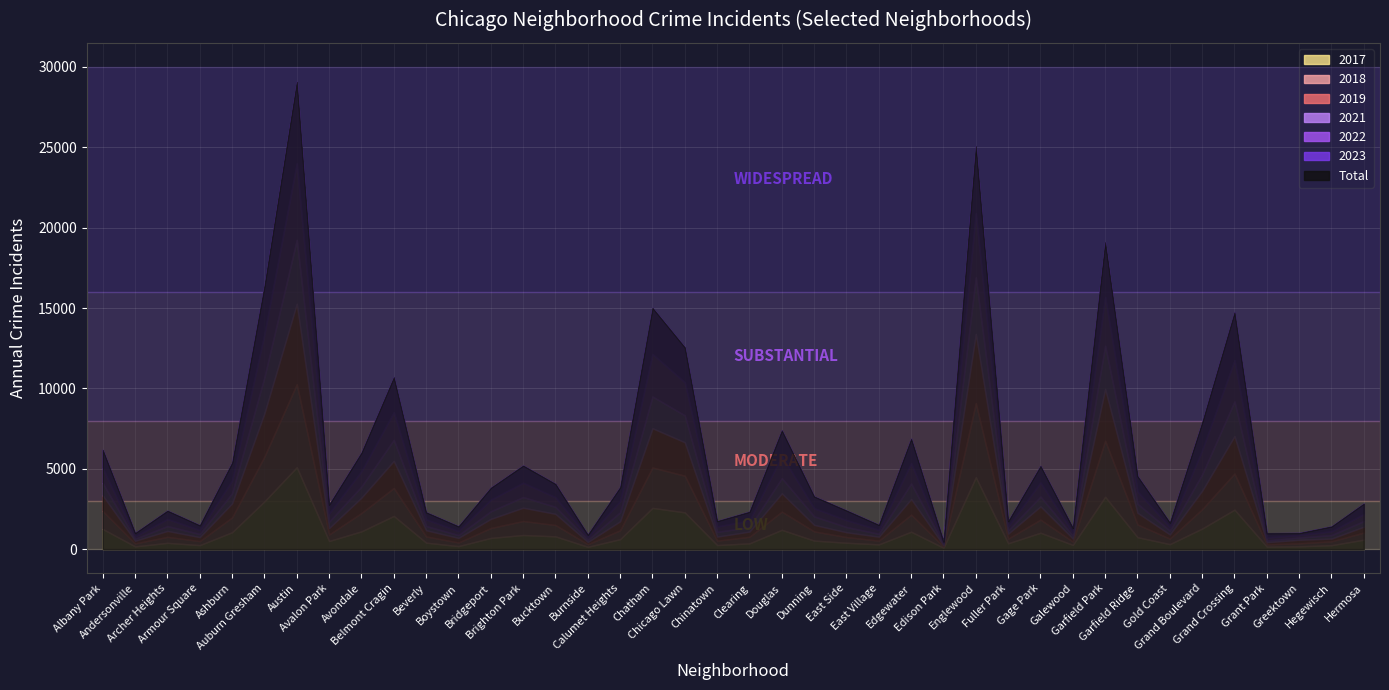

Rank the categories by 2019 value from highest to lowest.

Austin, Englewood, Garfield Park, Auburn Gresham, Chatham, Grand Crossing, Chicago Lawn, Belmont Cragin, Grand Boulevard, Douglas, Edgewater, Albany Park, Avondale, Ashburn, Brighton Park, Gage Park, Garfield Ridge, Bucktown, Bridgeport, Calumet Heights, Dunning, Avalon Park, Beverly, Archer Heights, Hermosa, Clearing, Fuller Park, East Side, Boystown, Gold Coast, Chinatown, Armour Square, East Village, Greektown, Galewood, Hegewisch, Andersonville, Burnside, Grant Park, Edison Park